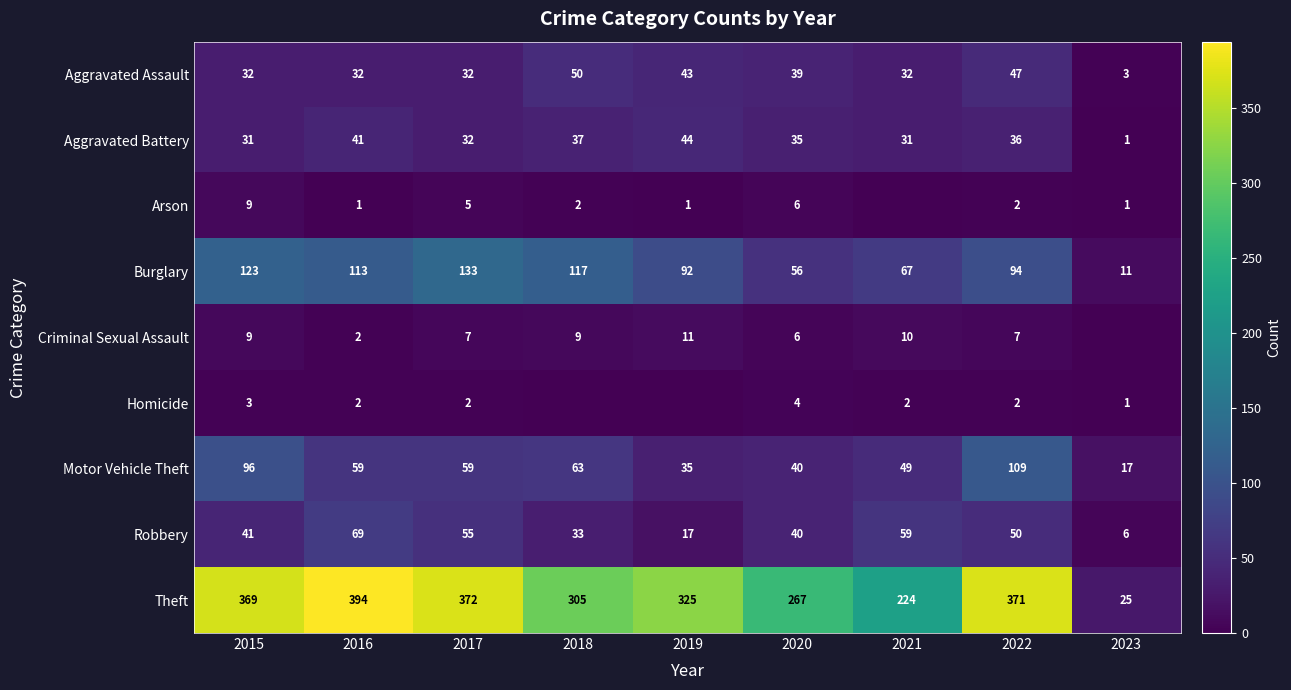

Where does the Burglary series first go above 94?

2015